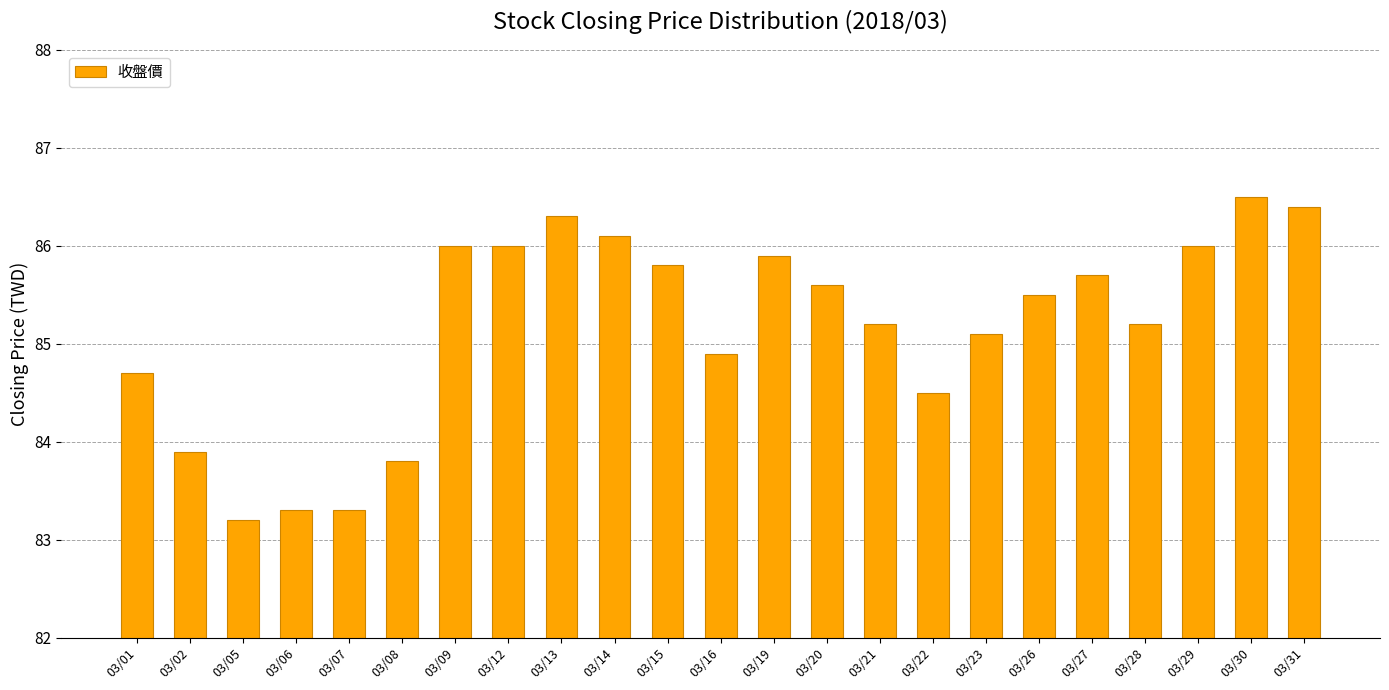

What is the smallest value displayed?

83.2